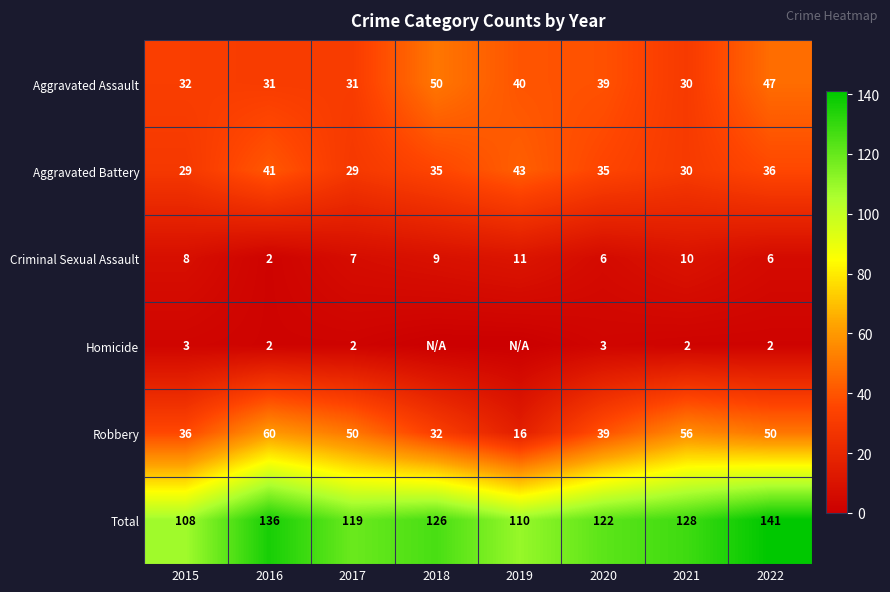

Is it true that Robbery equals 88 at 2021?

False